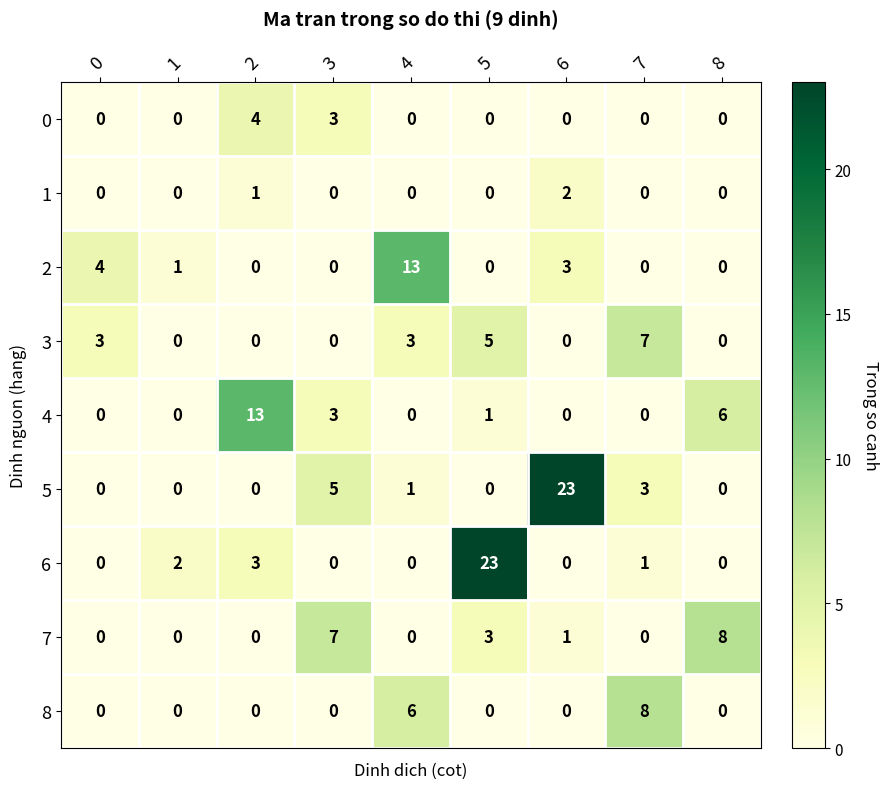

The value of 4 at 2 is 23. True or false?

False